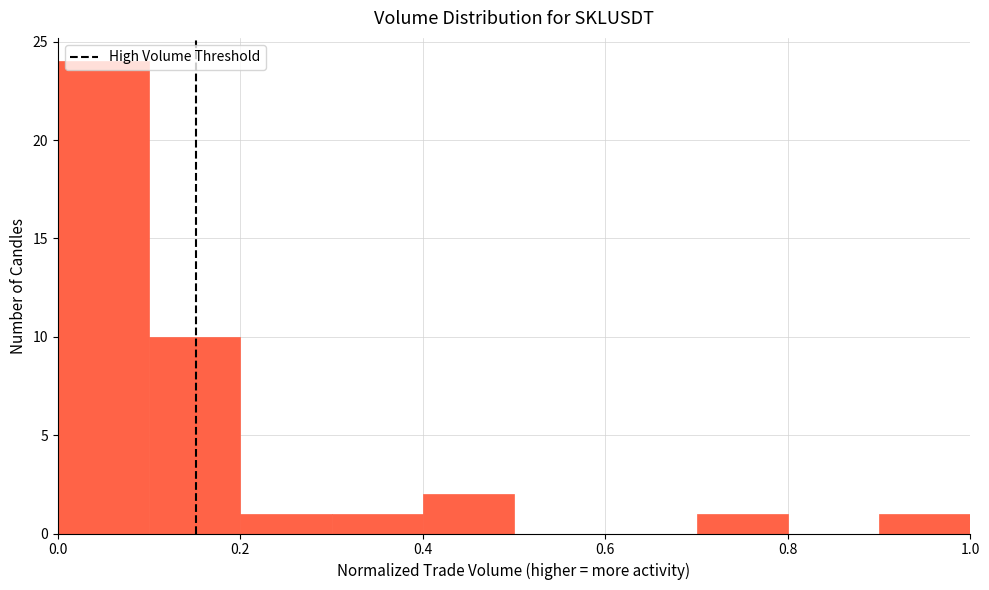

Over which range of the x-axis is the bar tallest?

0.0 to 0.1